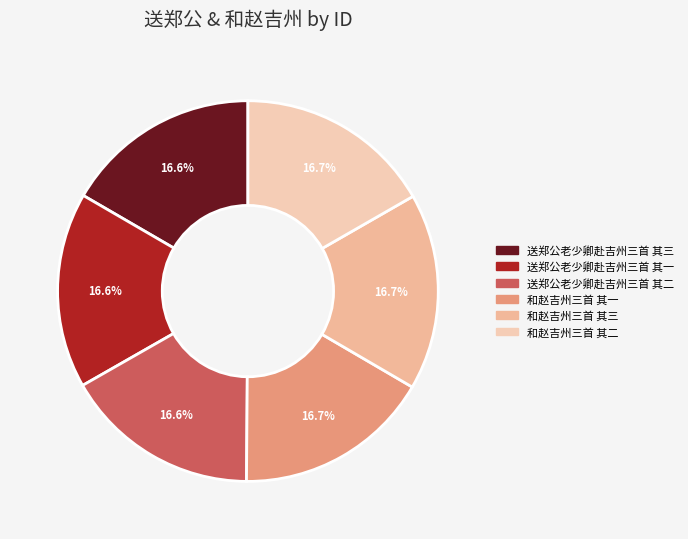

What portion of the pie excludes 送郑公老少卿赴吉州三首 其三?

83.4%